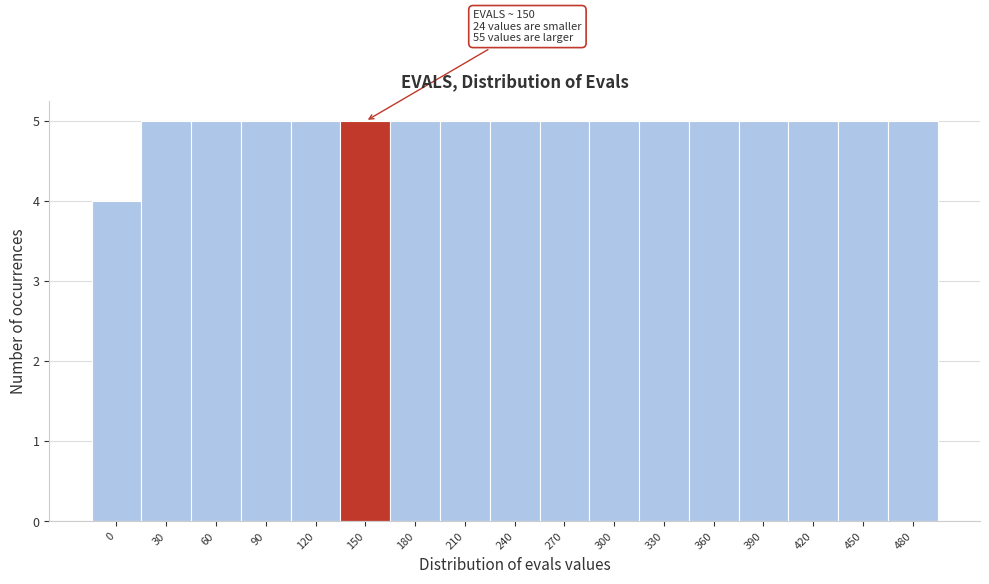

Reading left to right, transcribe all the data shown in this chart.

0=4	30=5	60=5	90=5	120=5	150=5	180=5	210=5	240=5	270=5	300=5	330=5	360=5	390=5	420=5	450=5	480=5